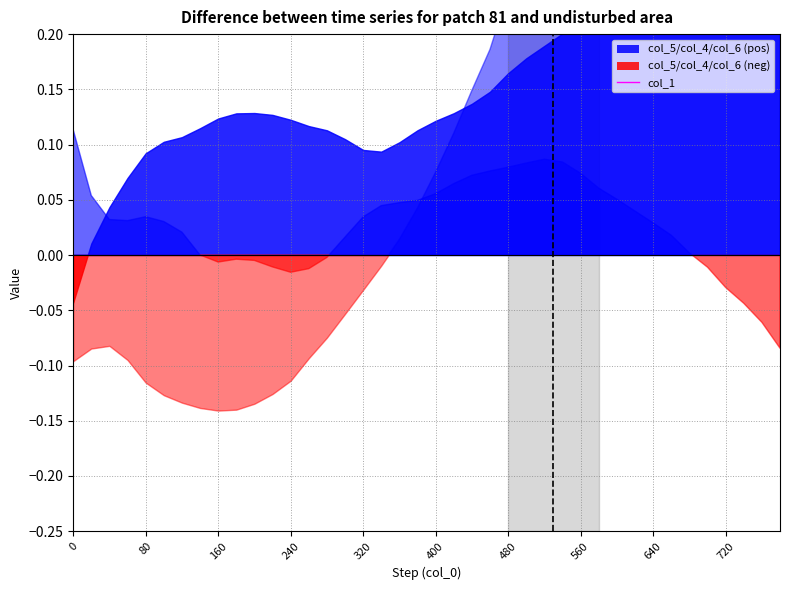

Is it true that the value at 23 is -0.7?

False